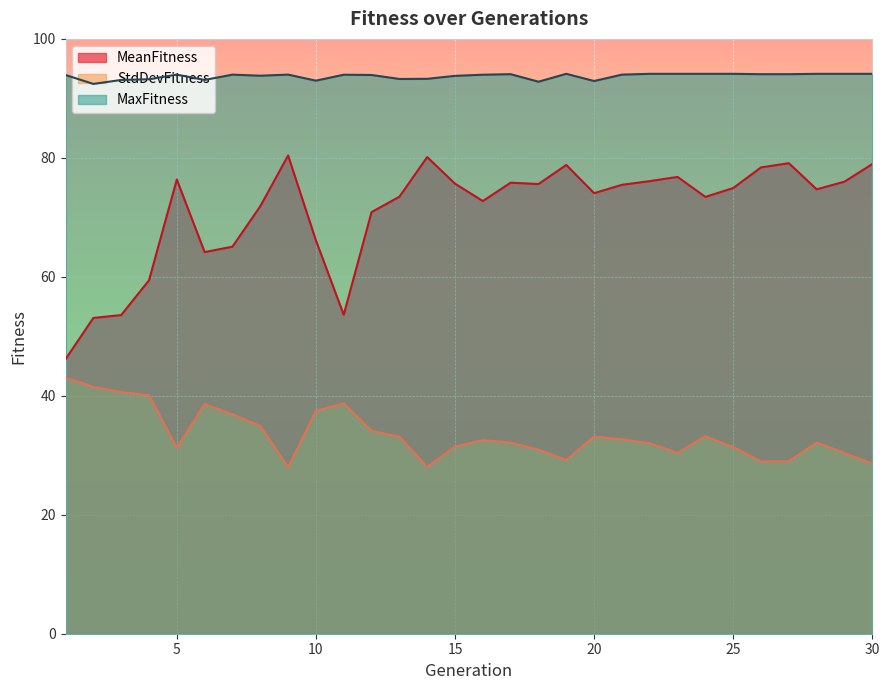

What are all the series names shown in the legend?

MeanFitness, StdDevFitness, MaxFitness